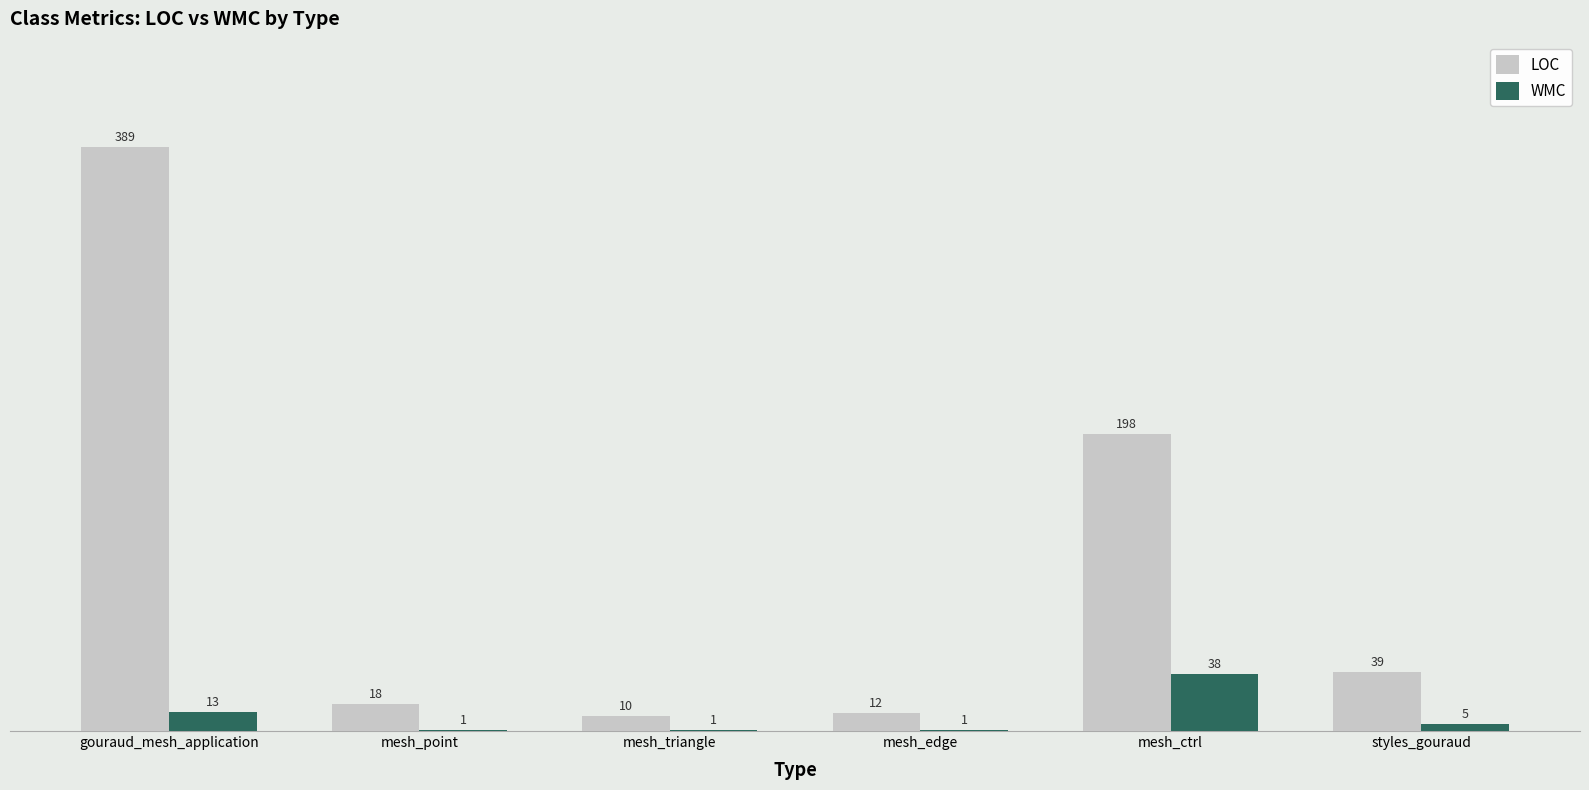

At which label does LOC reach its peak?

gouraud_mesh_application